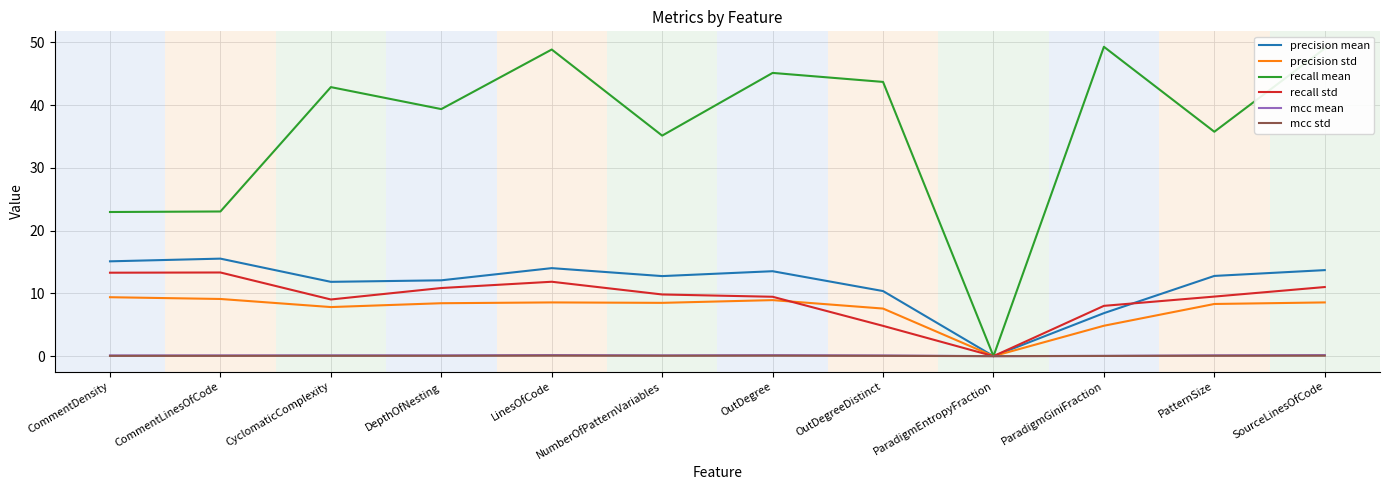

Which series has the largest total across all categories?

recall mean